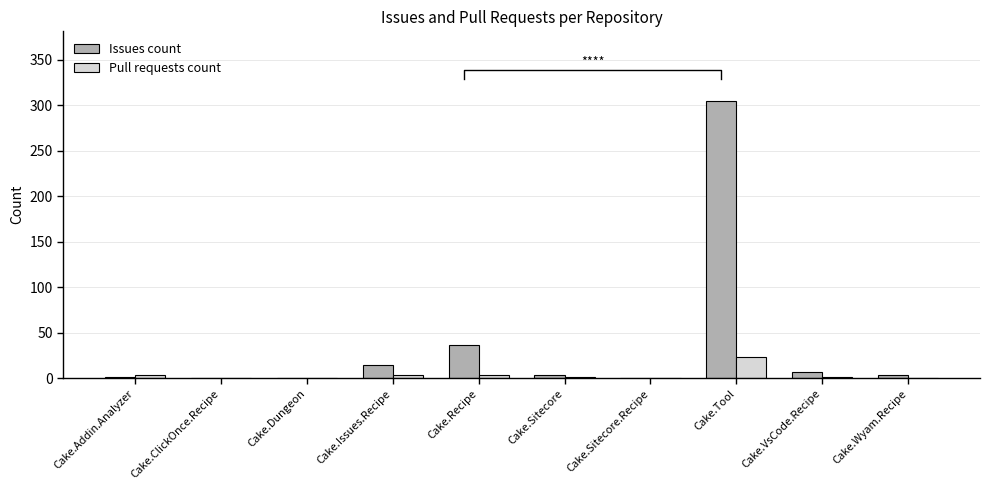

Rank the categories by Pull requests count value from lowest to highest.

Cake.ClickOnce.Recipe, Cake.Dungeon, Cake.Sitecore.Recipe, Cake.Wyam.Recipe, Cake.Sitecore, Cake.VsCode.Recipe, Cake.Issues.Recipe, Cake.Recipe, Cake.Addin.Analyzer, Cake.Tool